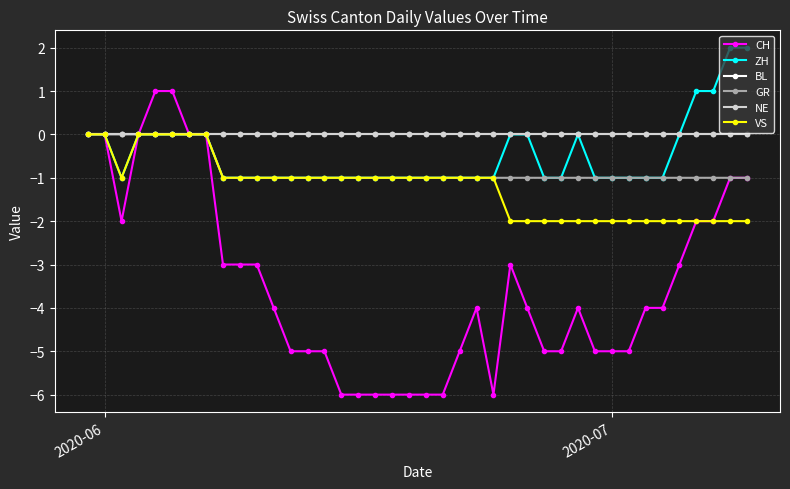

Is this an area chart (filled region under the line)?

No